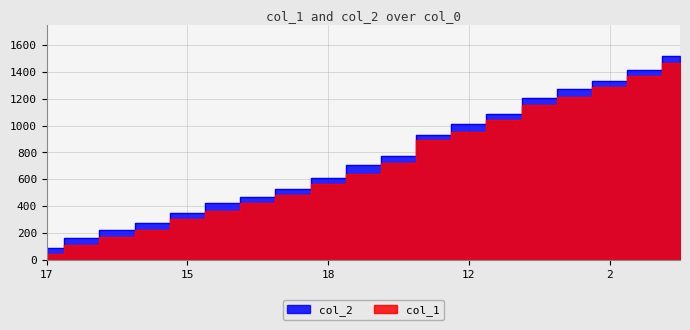

True or false: col_1 has a value of 1101 at 9.

False